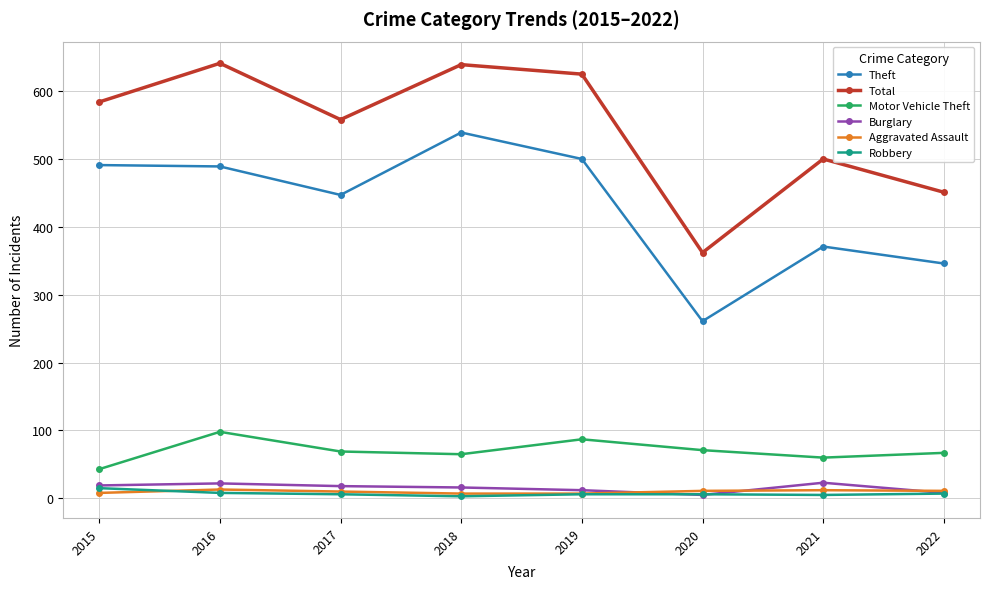

Is the value of Motor Vehicle Theft at 2016 greater than the value of Total at 2022?

No